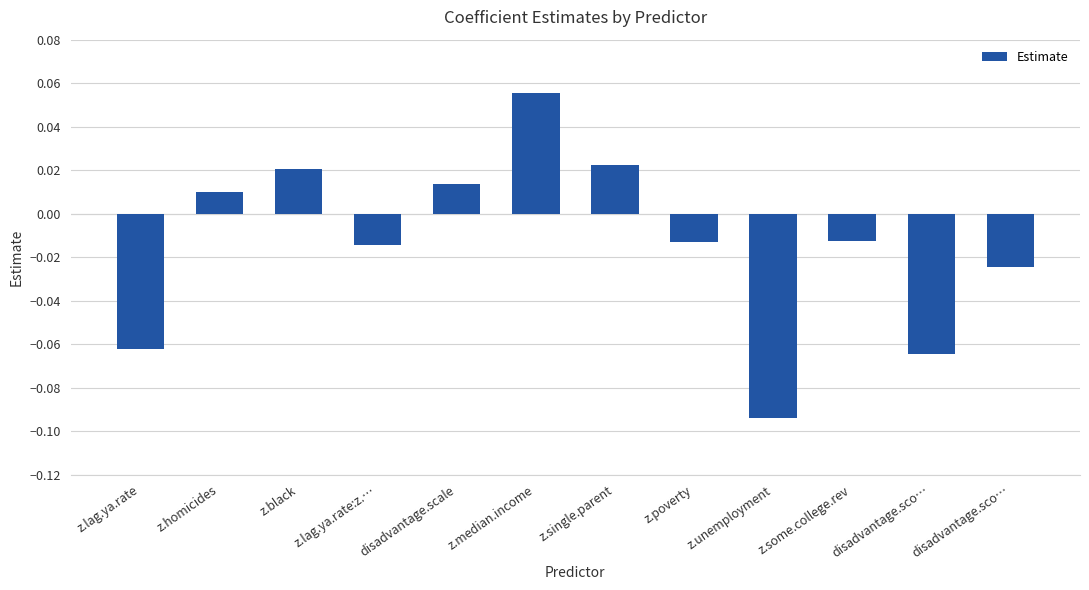

How many values are below zero?

7